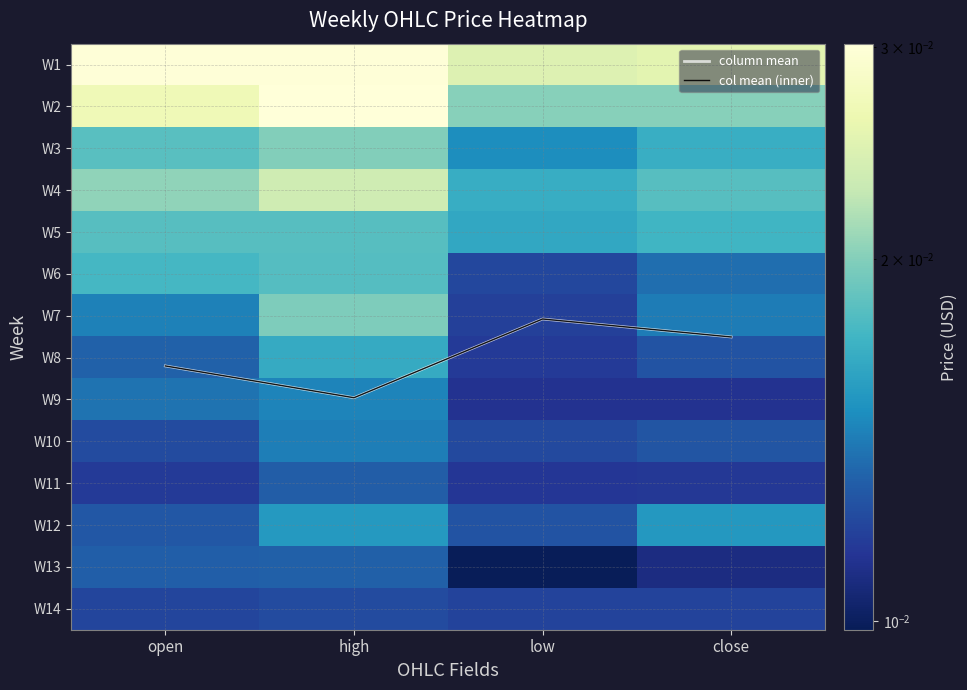

Which series changed the most between high and low?

column mean